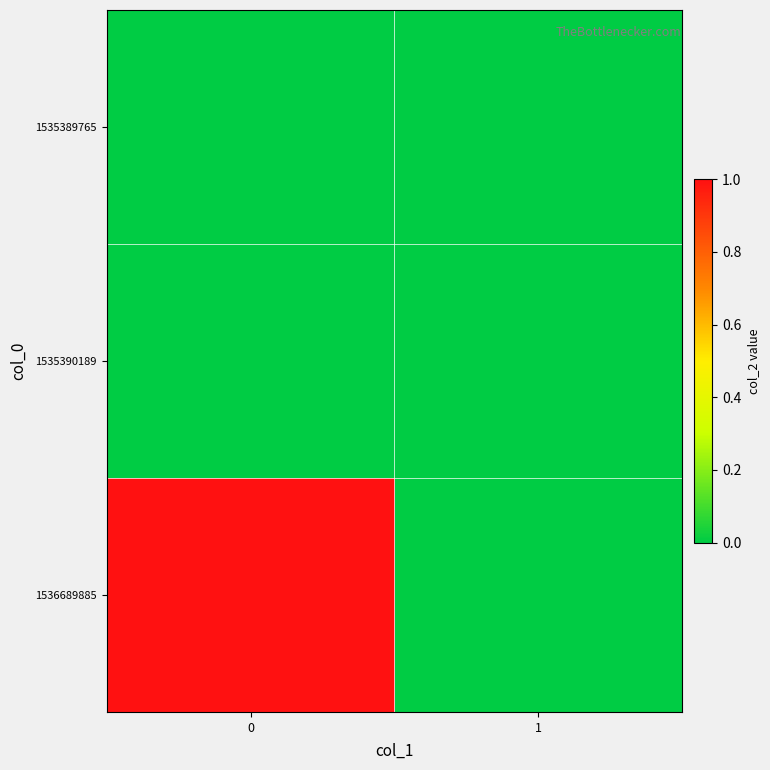

Reading left to right, transcribe all the data shown in this chart.

1535389765: 0=0	1=0
1535390189: 0=0	1=0
1536689885: 0=1	1=0